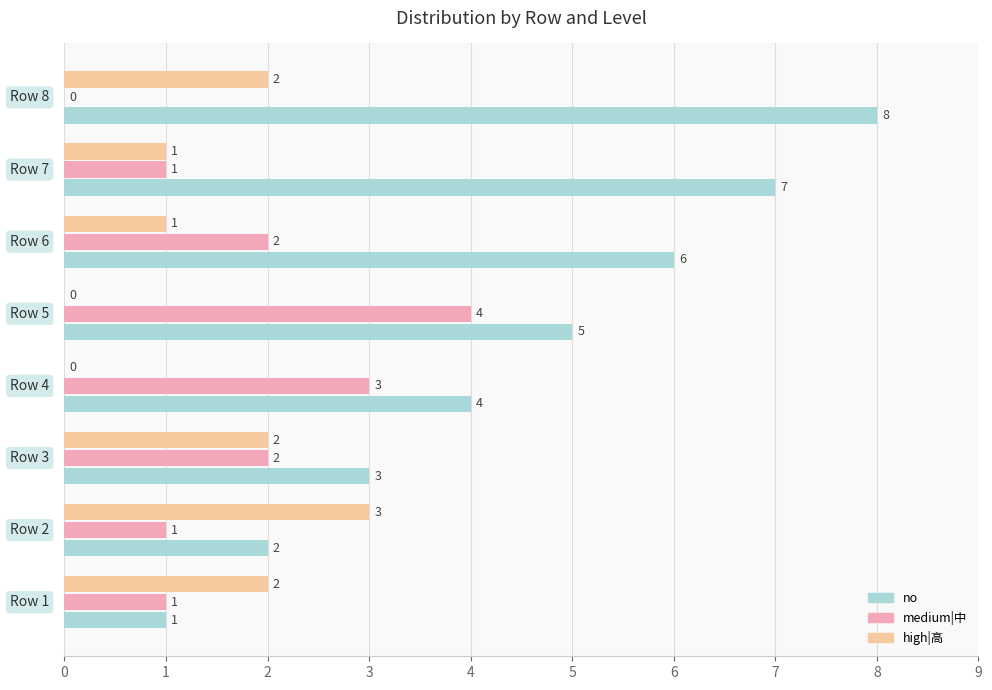

What is the sum of all no values?

36